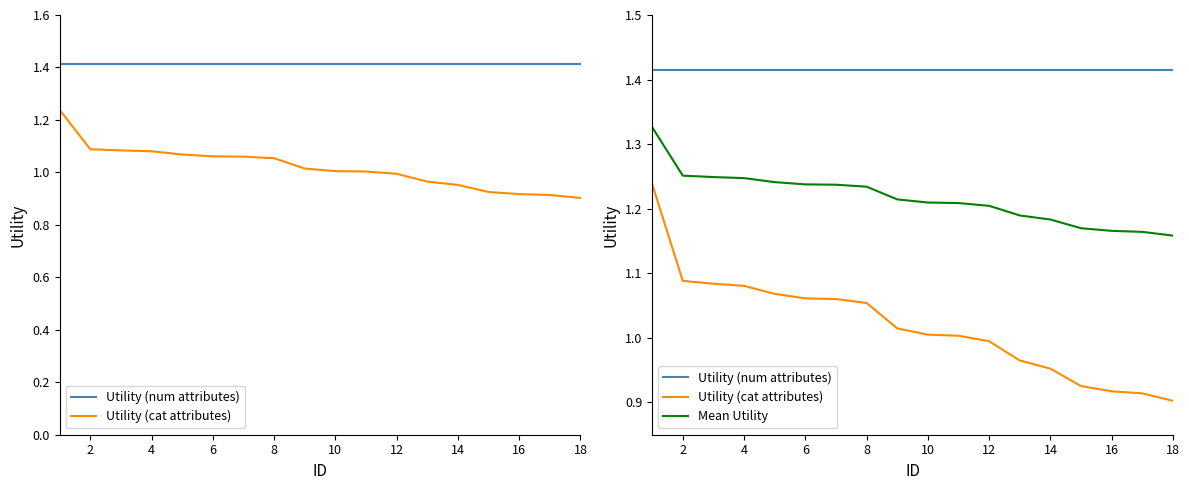

What is the sum of all Utility (num attributes) values?

25.5